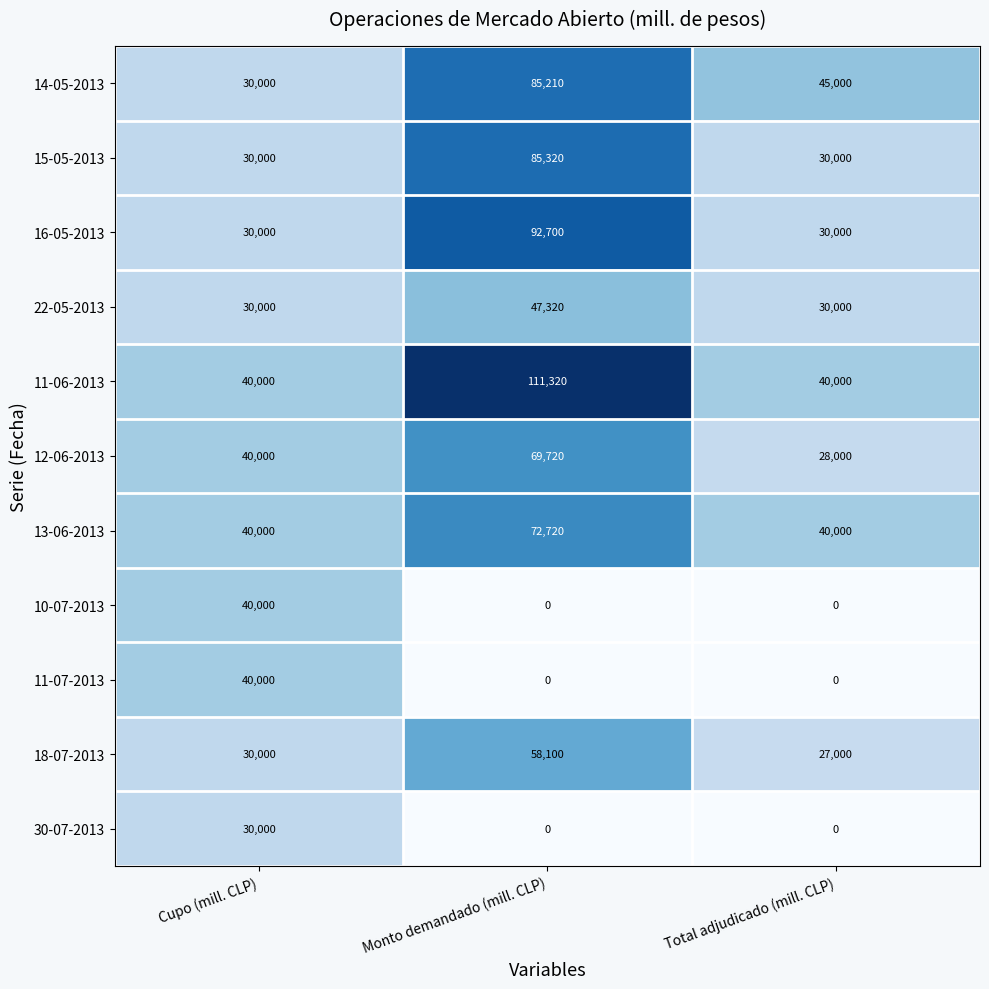

Count the 11-06-2013 values in the range 40000 to 111320.

3